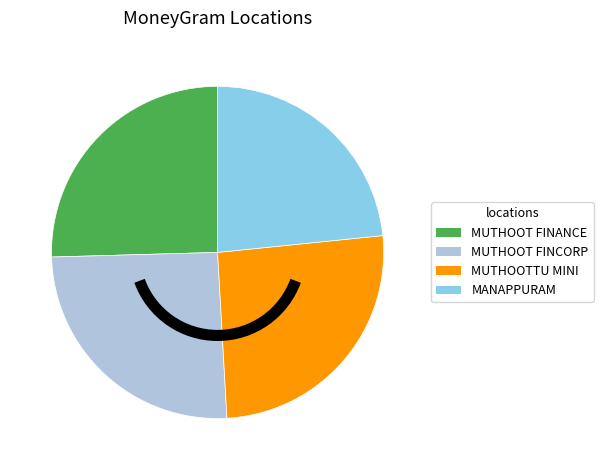

Is there any slice that represents more than half of the pie?

No